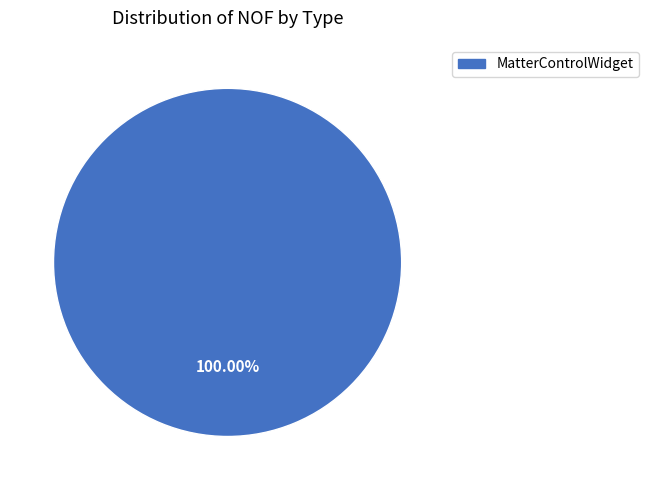

Is there a majority slice in this chart?

Yes